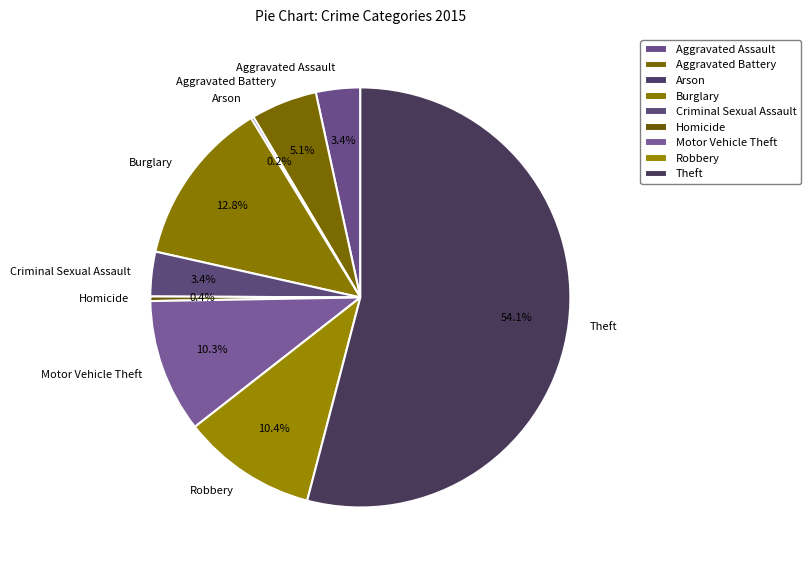

Do Burglary and Robbery together represent more than half of the pie?

No